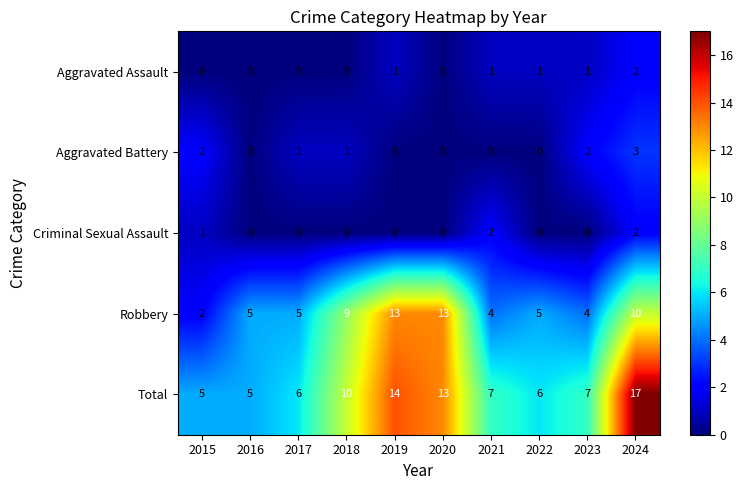

At which category is the sum across all series the highest?

2024